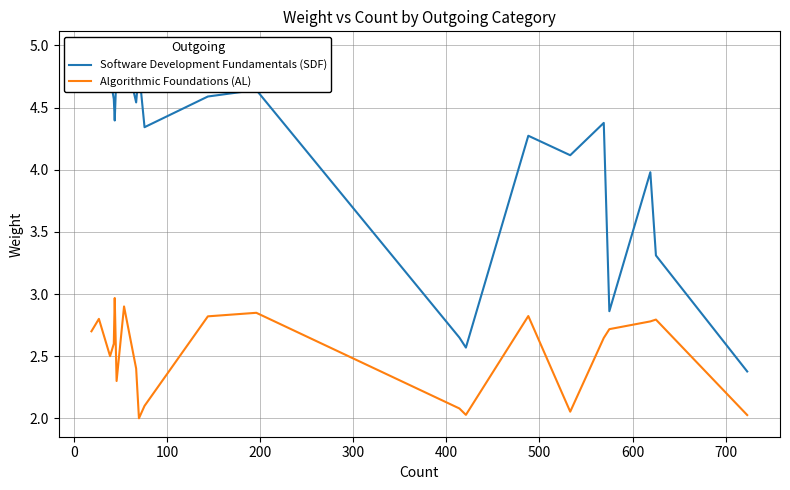

What are all the series names shown in the legend?

Software Development Fundamentals (SDF), Algorithmic Foundations (AL)